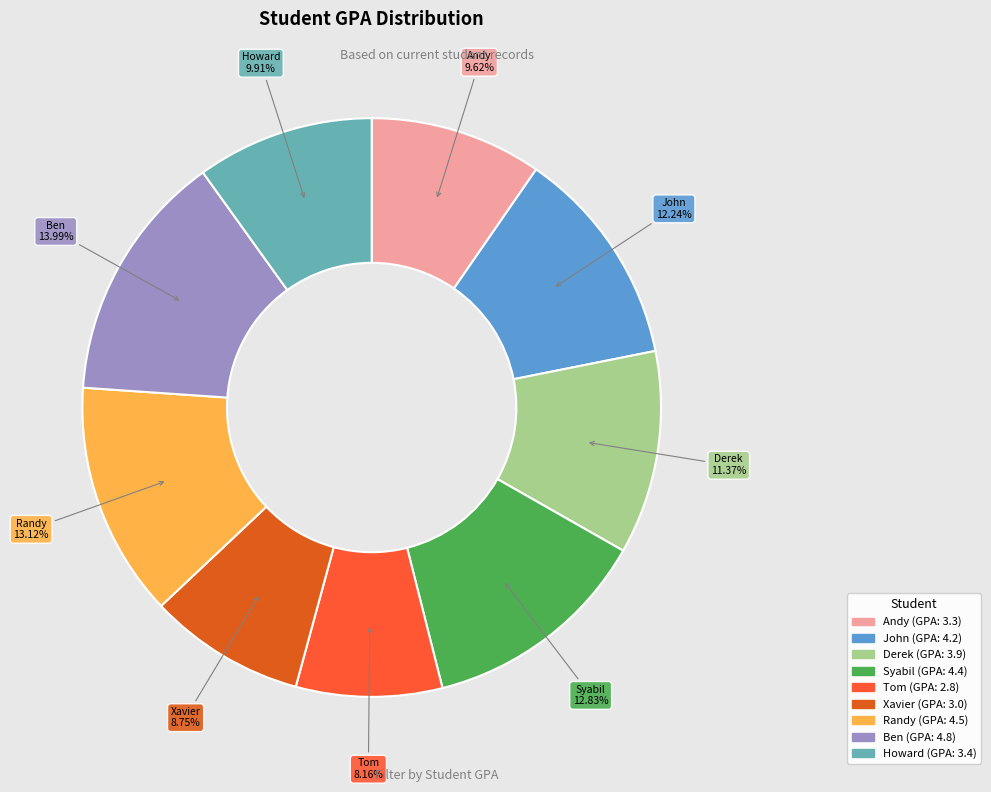

What is the ratio of the value at Syabil to the value at Ben?

0.9